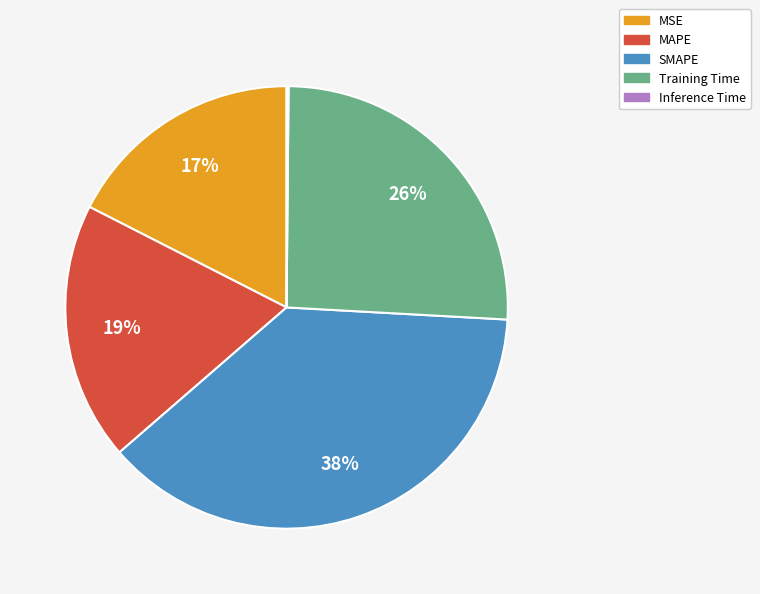

To the nearest percent, what percentage of the pie is MSE?

17%